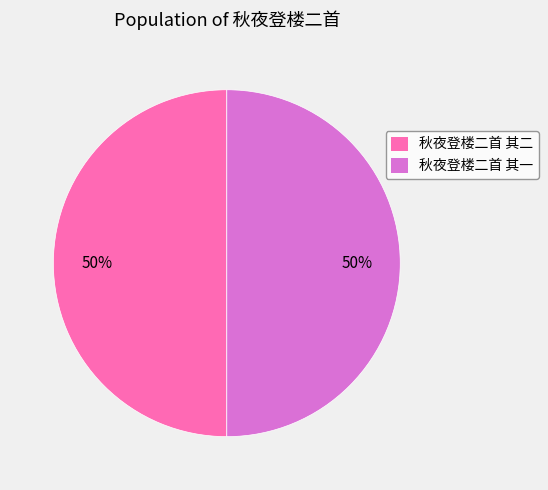

To the nearest percent, what percentage of the pie is 秋夜登楼二首 其二?

50%